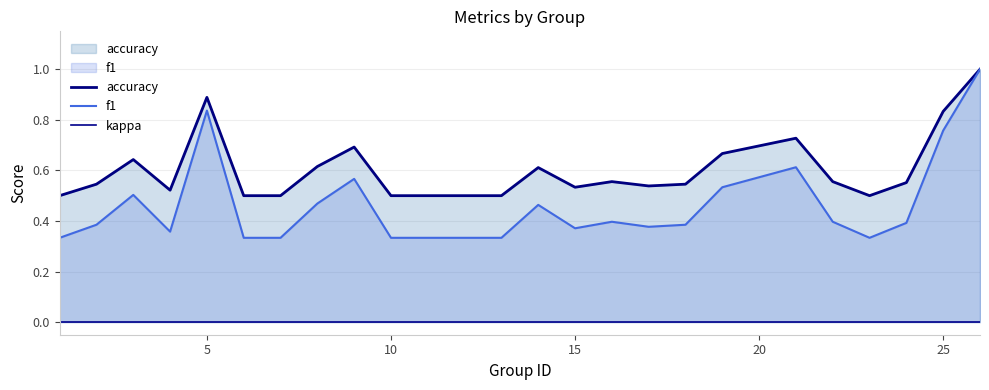

What is the approximate value of f1 at 0?

0.3